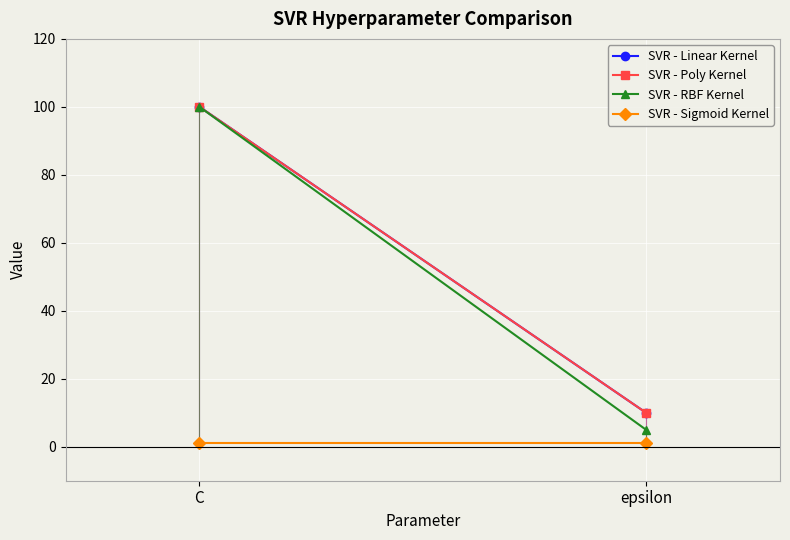

What is the difference between the SVR - Poly Kernel values at C and epsilon?

90